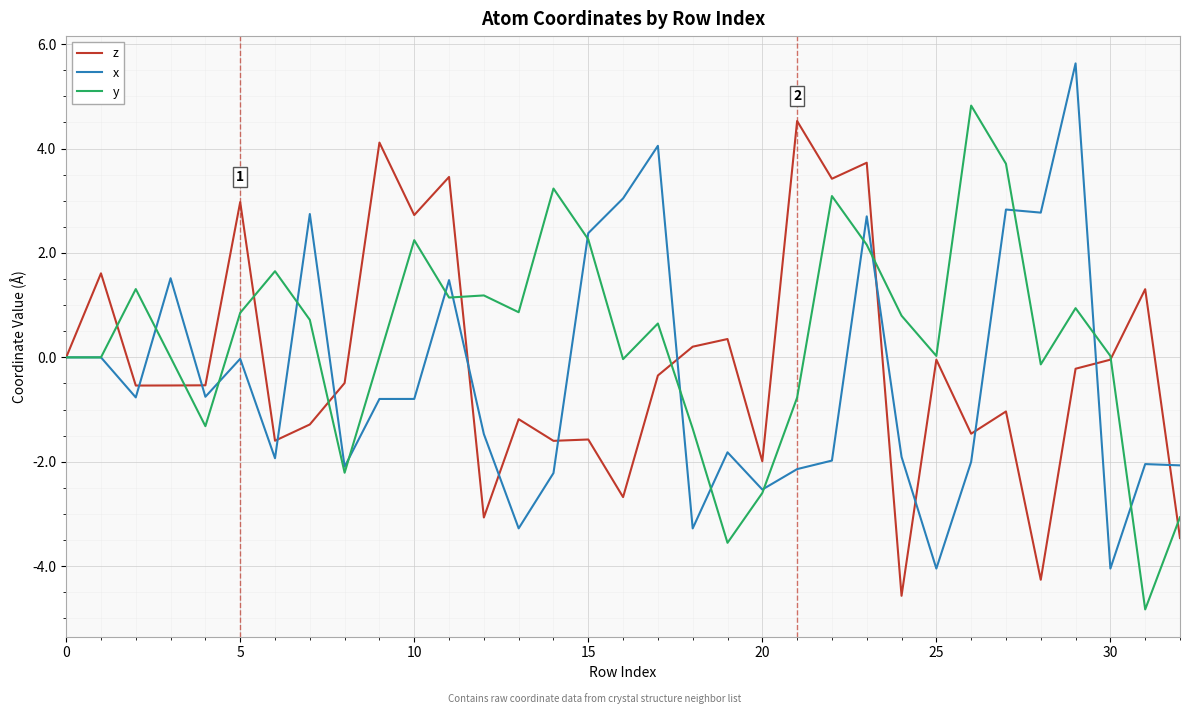

What is the sum of all x values?

-12.8